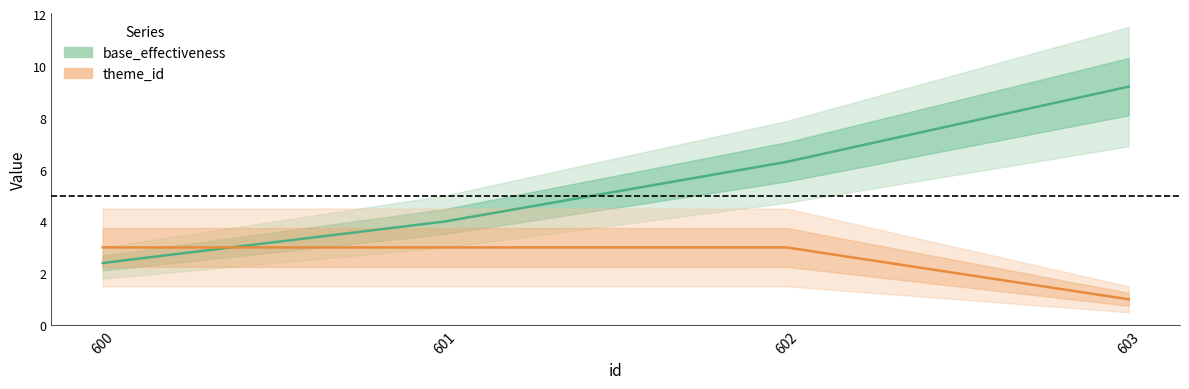

Is the value of base_effectiveness at 601 greater than the value of theme_id at 603?

Yes